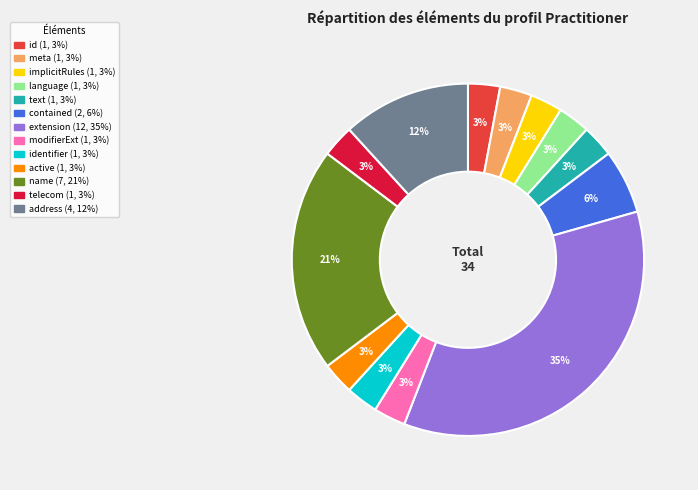

To the nearest percent, what is the difference between the largest and smallest slice percentages?

32%